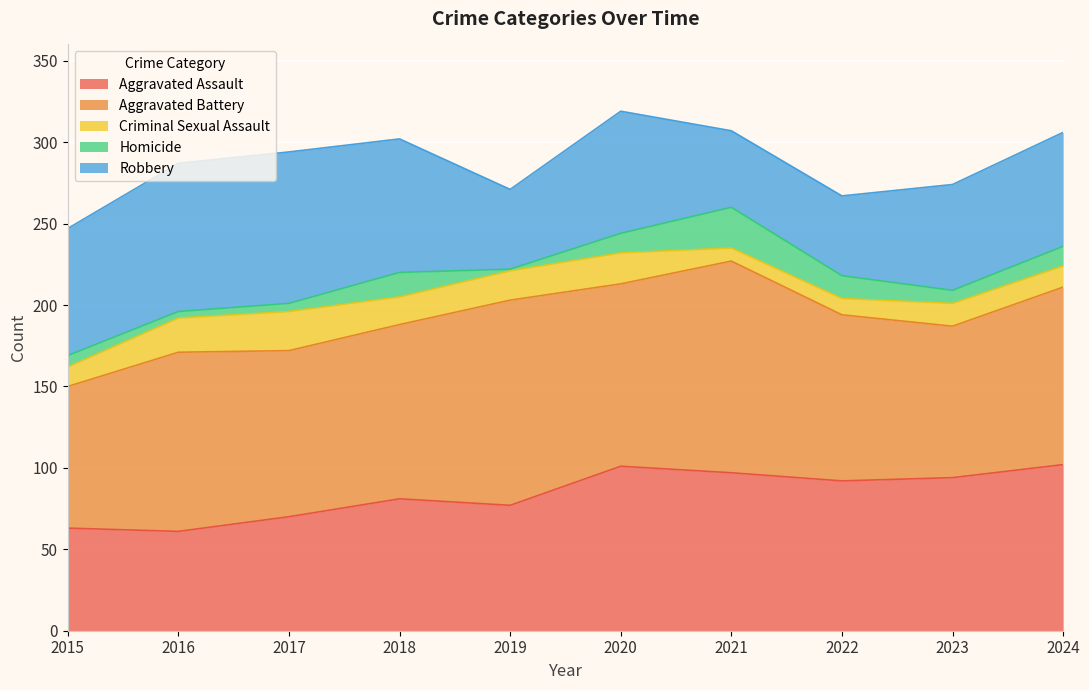

Which category has the lowest value in the Aggravated Battery series?

2015